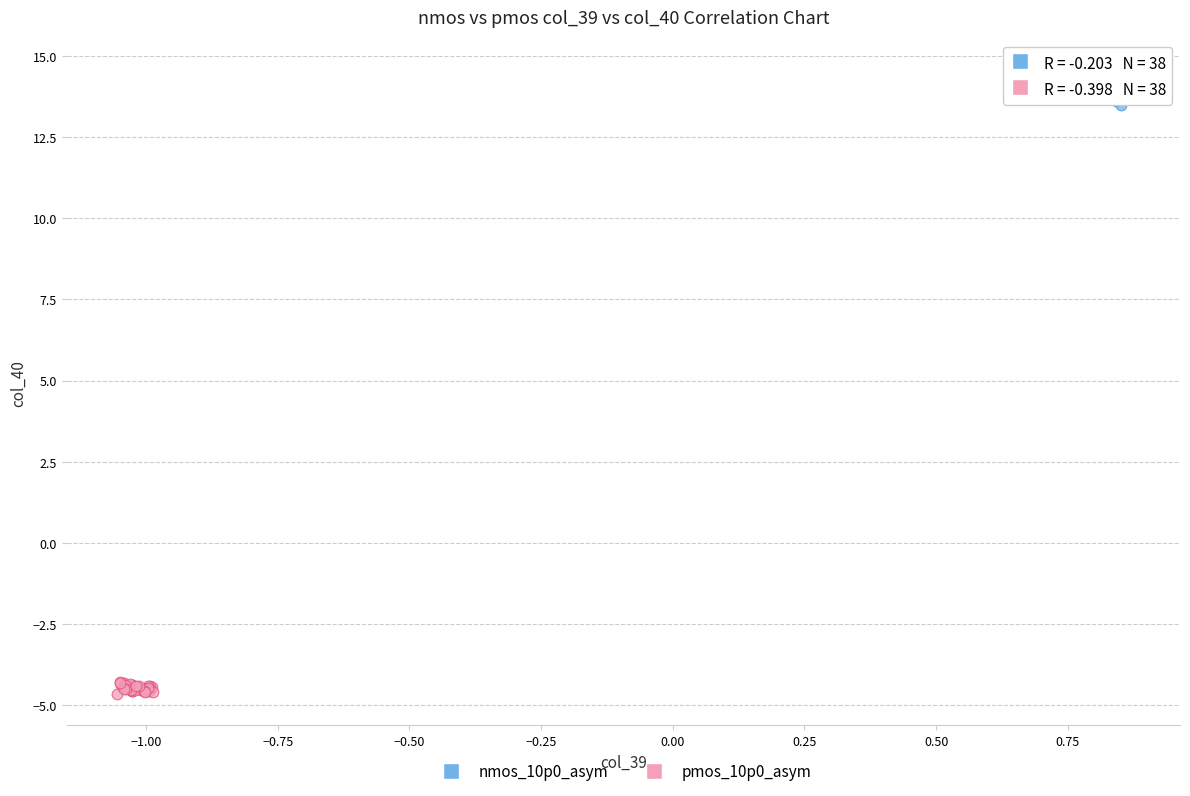

Which series contains the lowest Y value?

pmos_10p0_asym